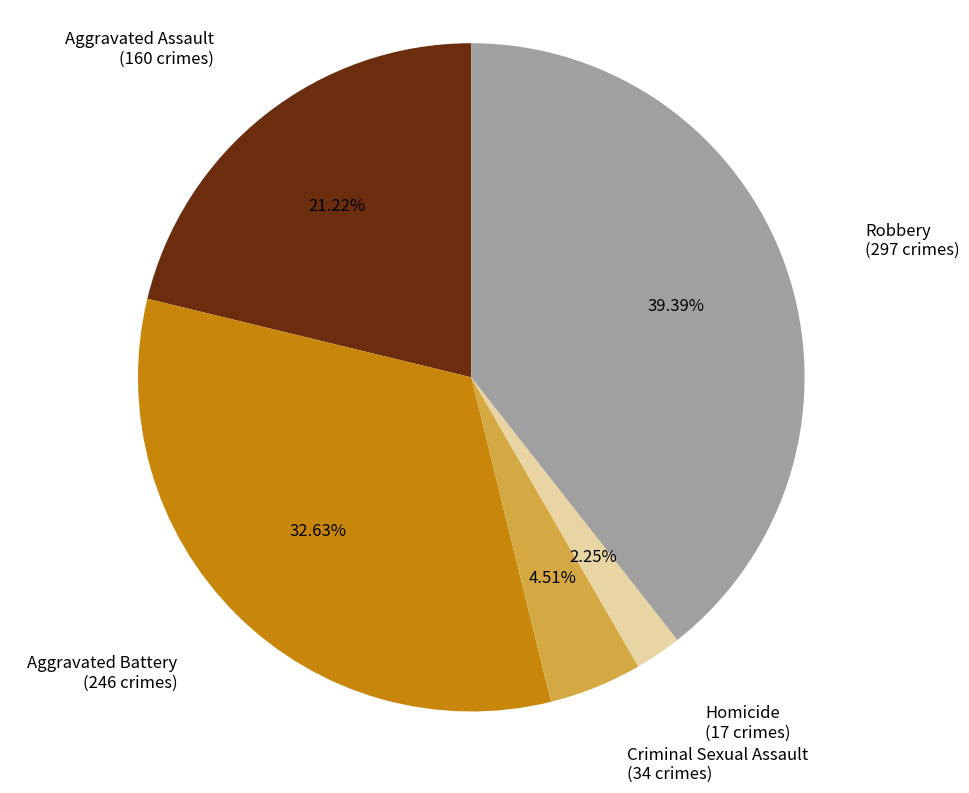

Is there a majority slice in this chart?

No